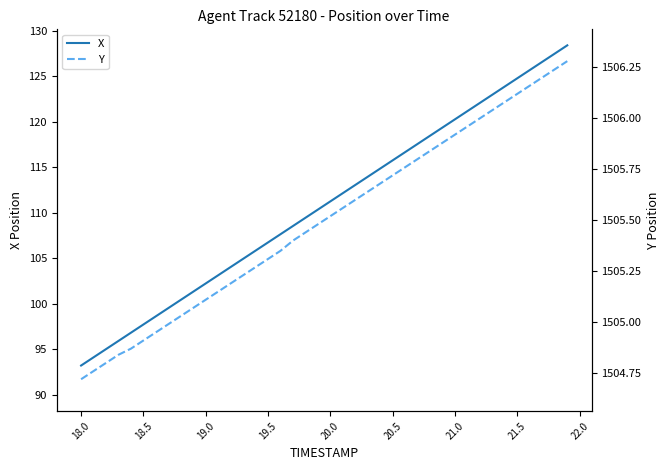

At how many categories does at least one series exceed 1342?

40